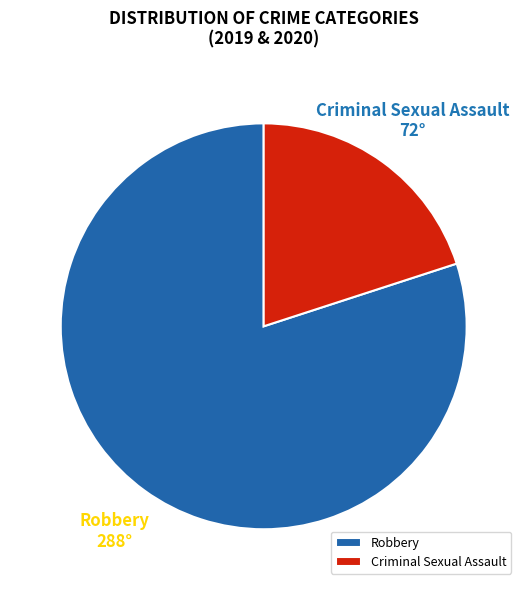

Combined, do Criminal Sexual Assault and Robbery account for over 50%?

Yes